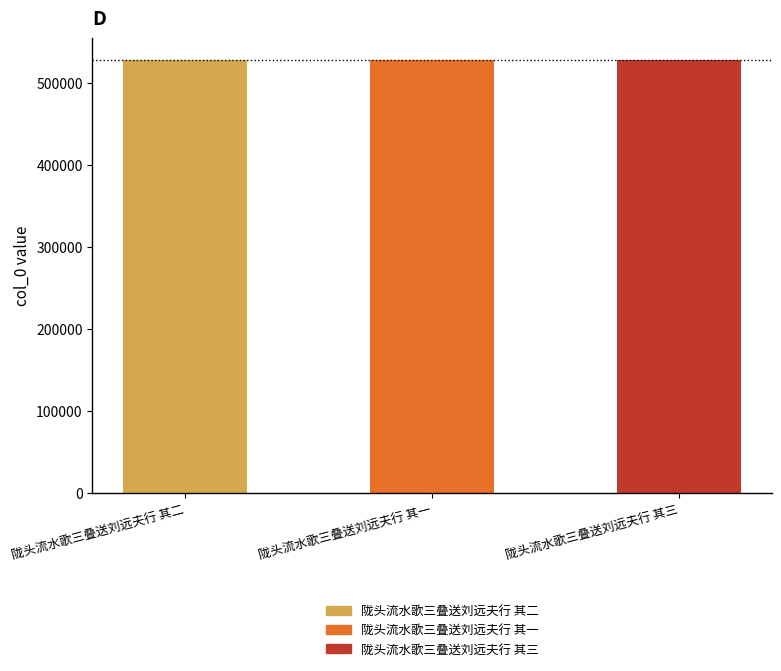

Is it true that the value at 陇头流水歌三叠送刘远夫行 其一 is 238515?

False